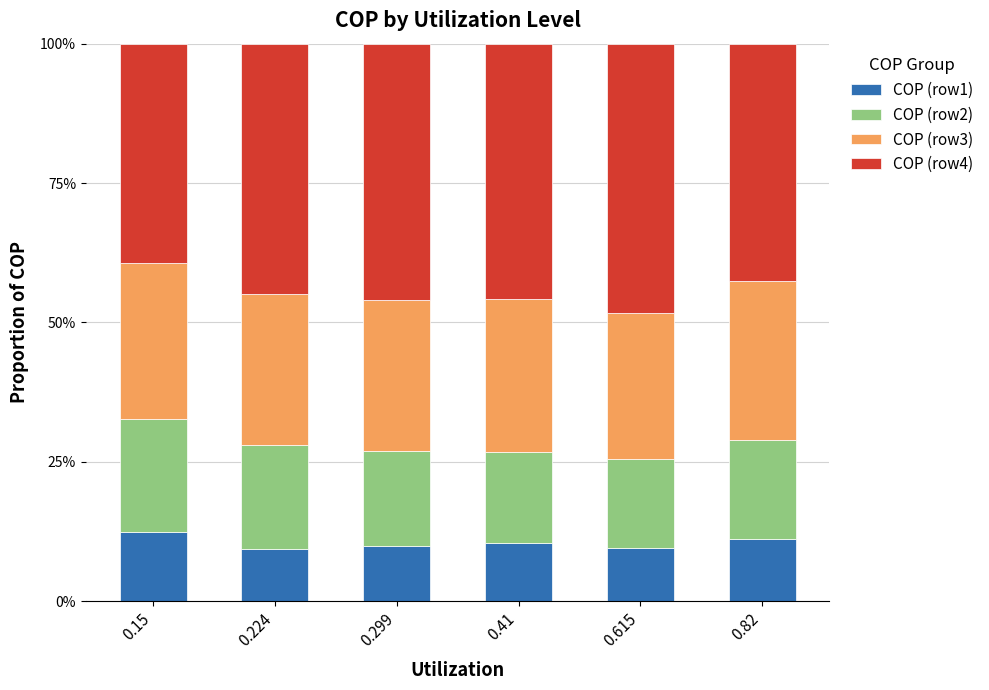

What is the value of the COP (row1) bar at the 1st from the left?

0.1